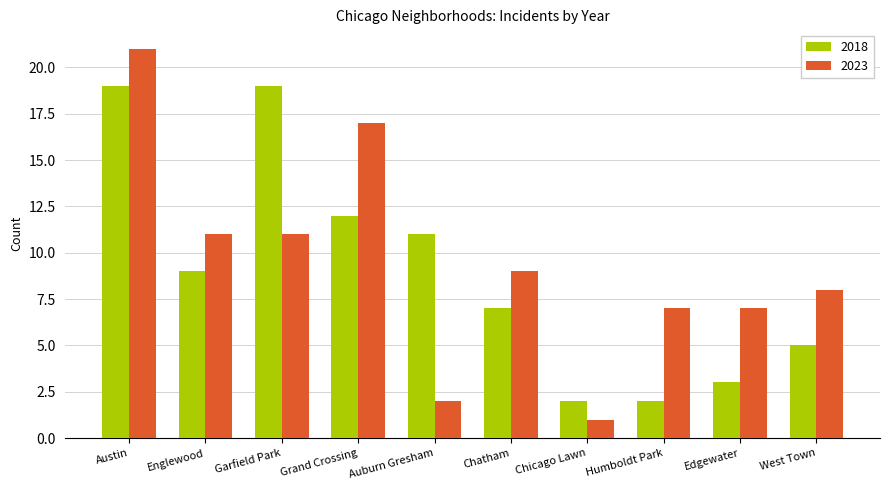

What is the spread (max minus min) of values at Auburn Gresham?

9